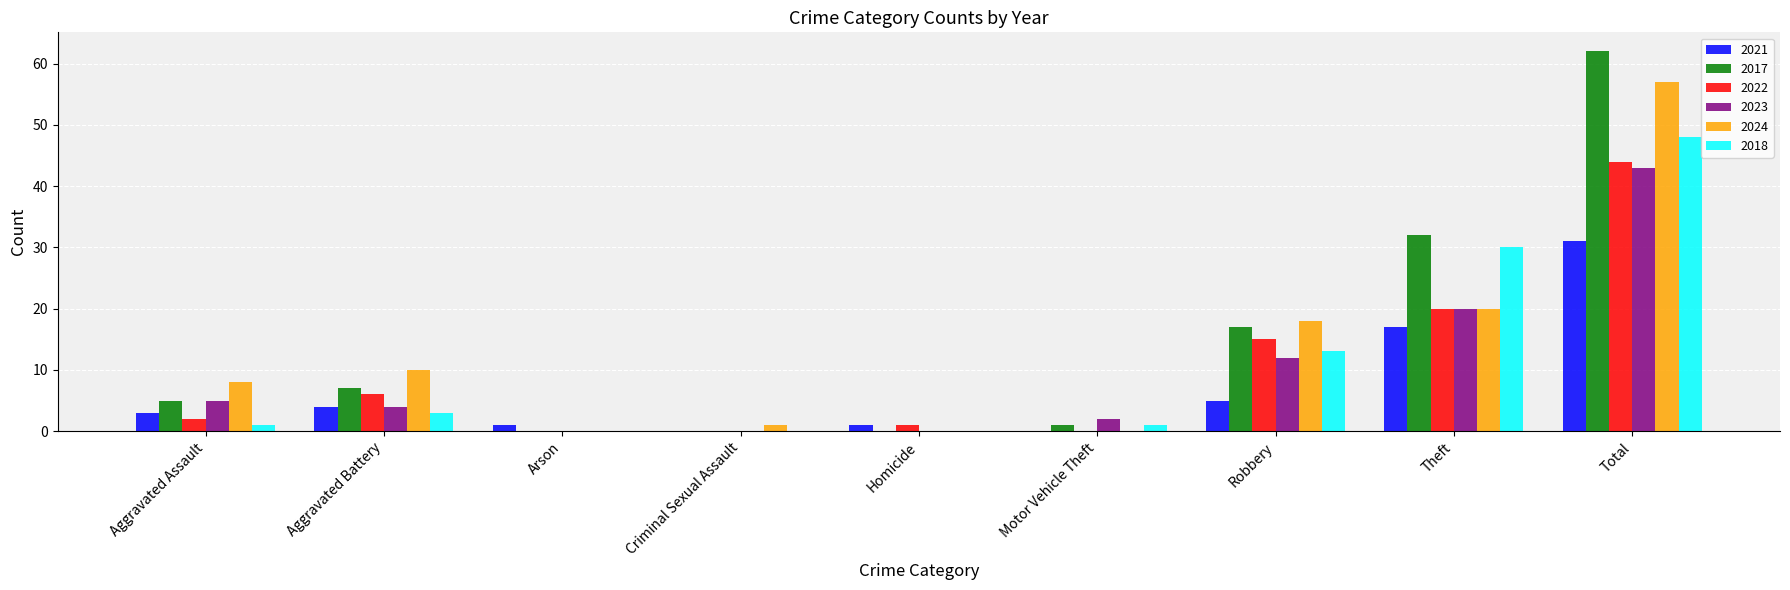

The 2024 series shows 1 at Criminal Sexual Assault. True or false?

True